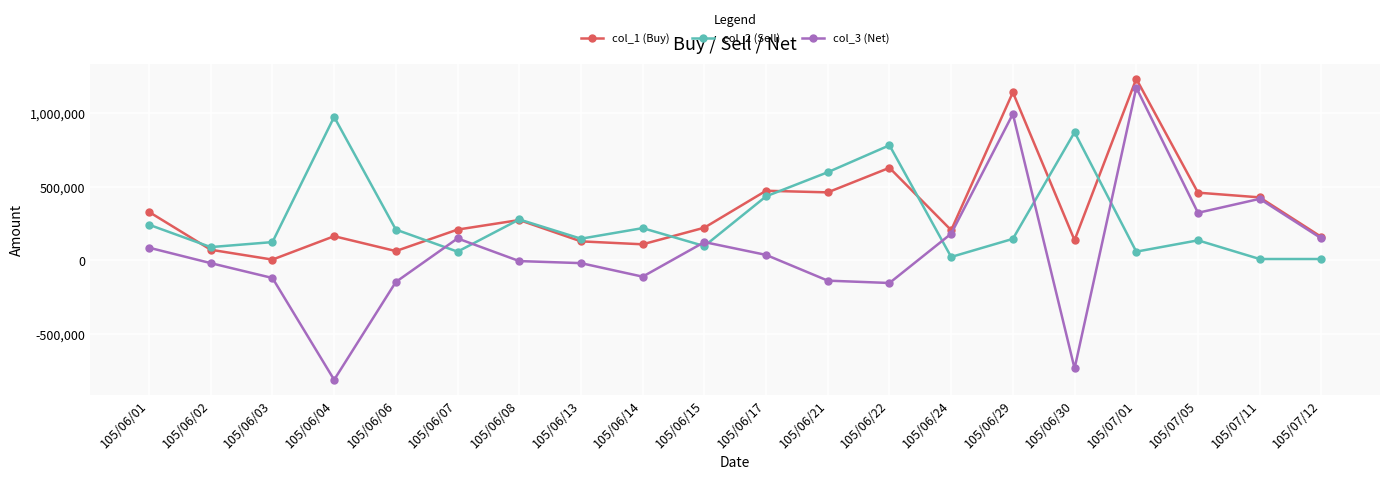

Where is col_1 (Buy) nearest to the value 620500?

105/06/22